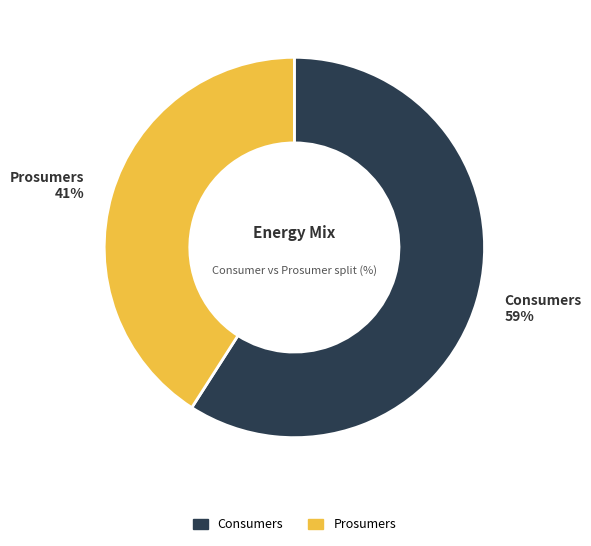

Is the sum of Prosumers and Consumers greater than half?

Yes